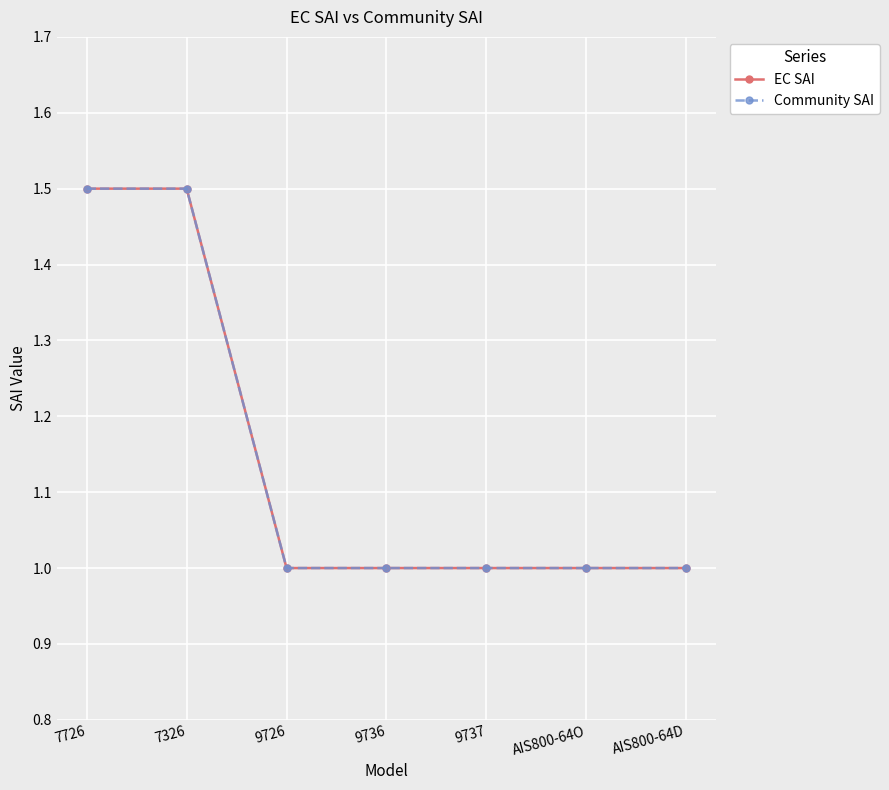

Does the chart have visible grid lines?

Yes